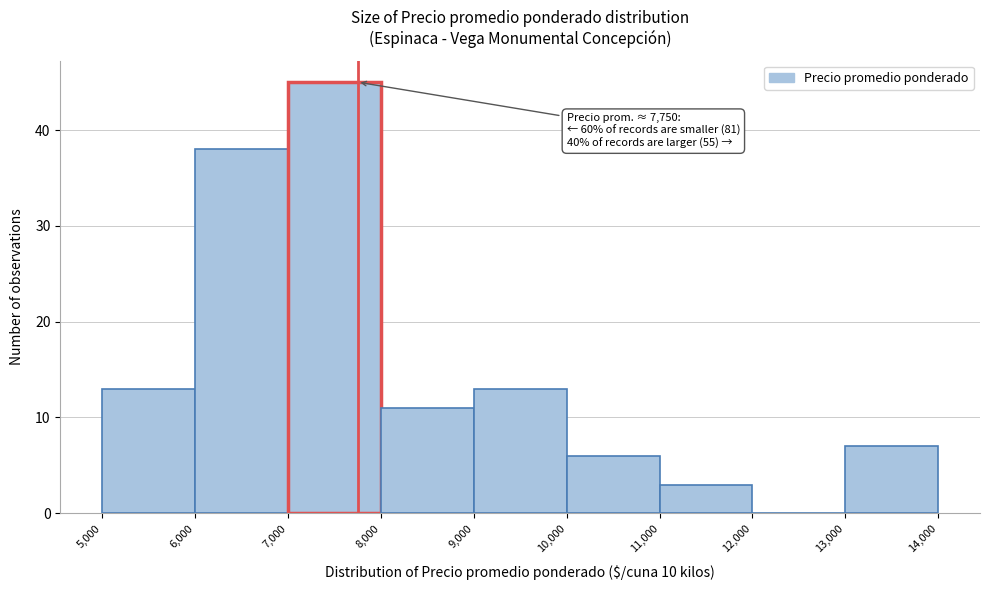

Which range on the x-axis has the tallest bar?

7,000 to 8,000